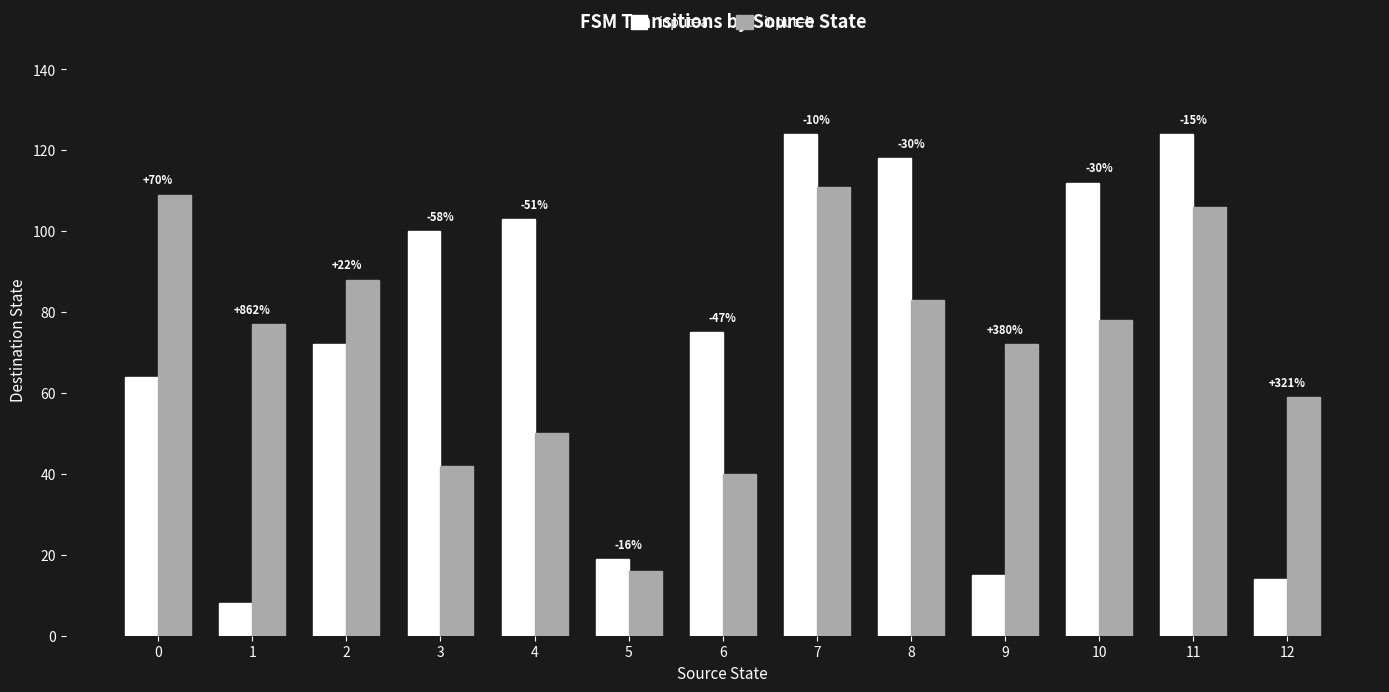

At how many categories does at least one series exceed 33?

12